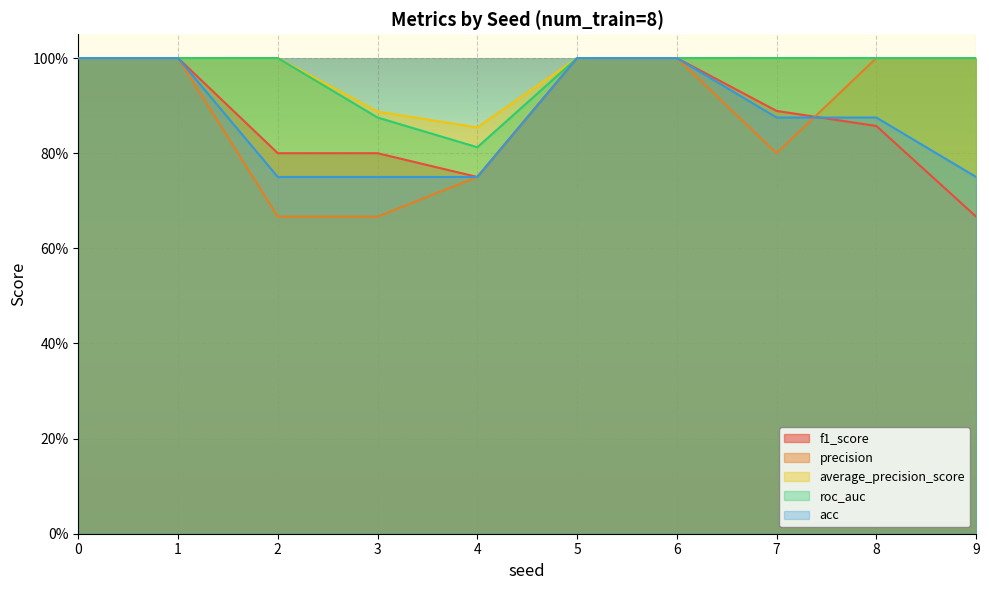

True or false: average_precision_score has a value of 0.5 at 7.

False